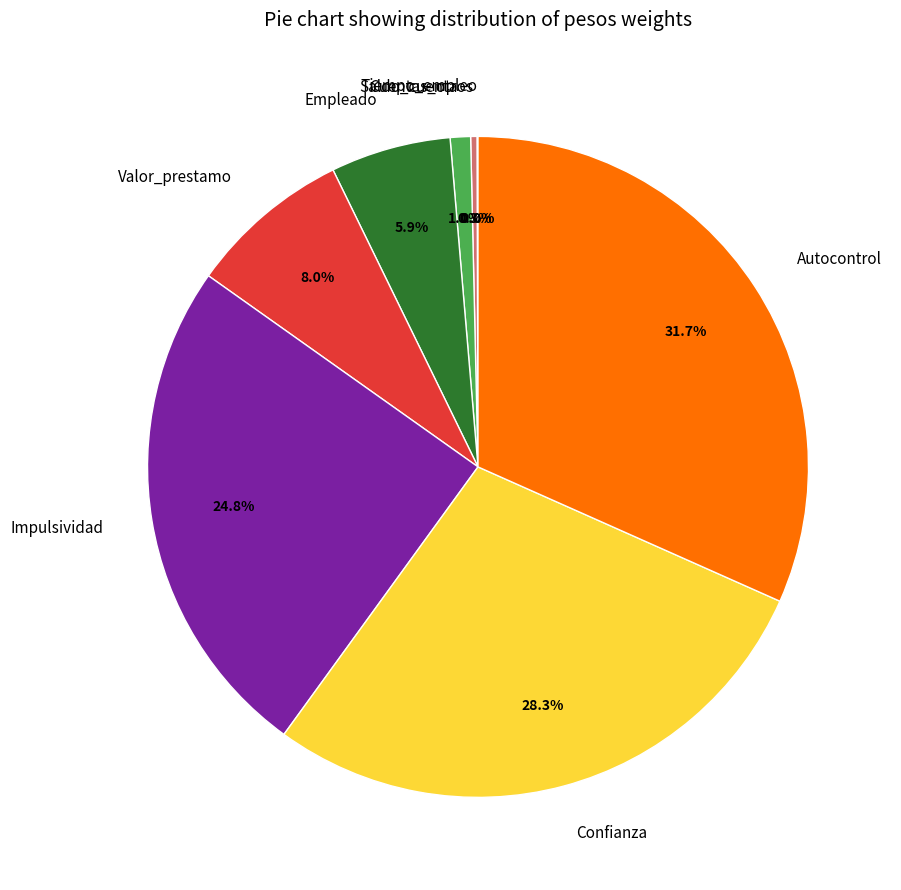

Which category has the biggest portion of the pie?

Autocontrol